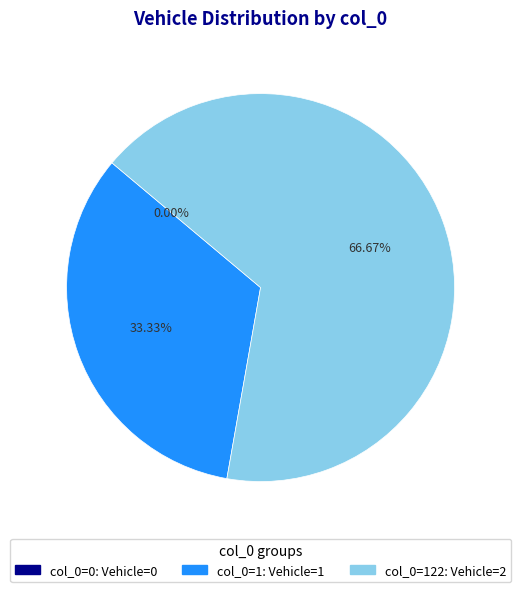

What is the change in value from 0 to 122?

+2